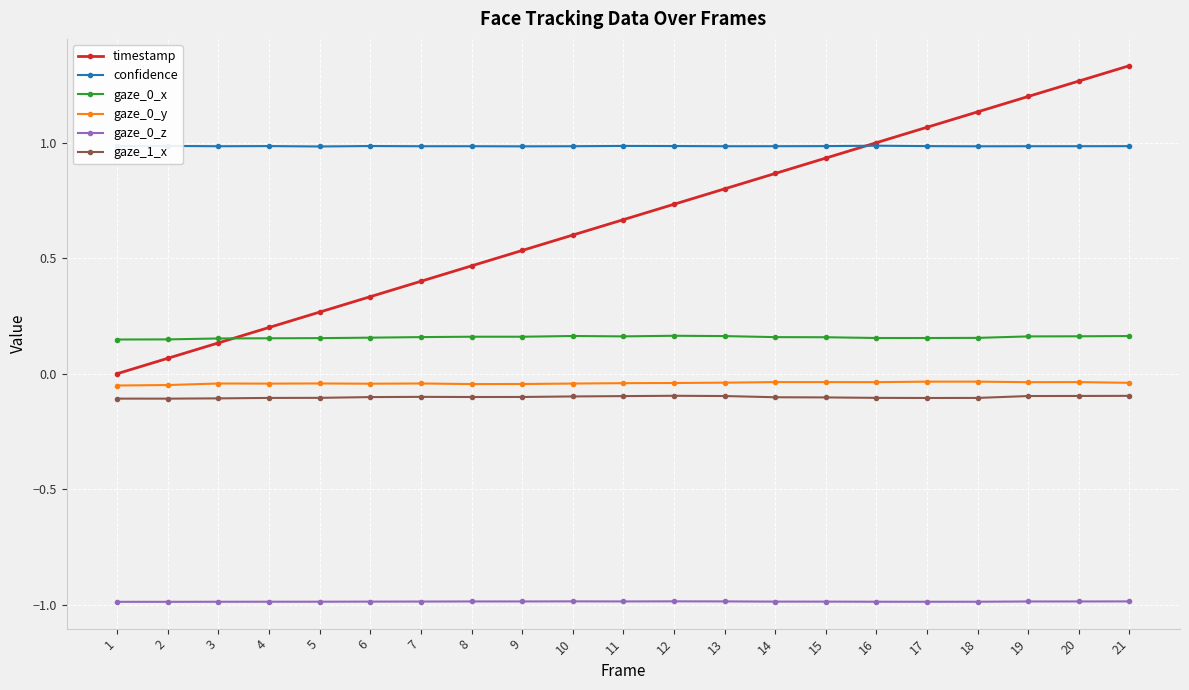

Which series has the widest spread of values?

timestamp